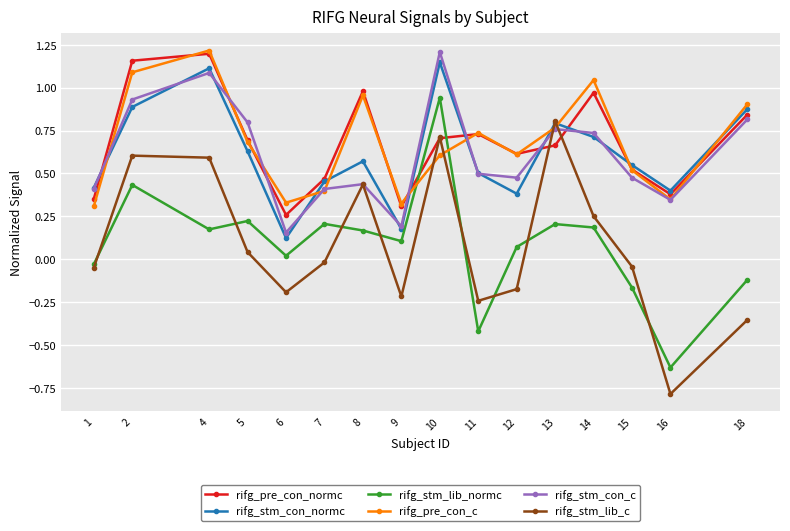

Which category has the lowest value across all series?

16